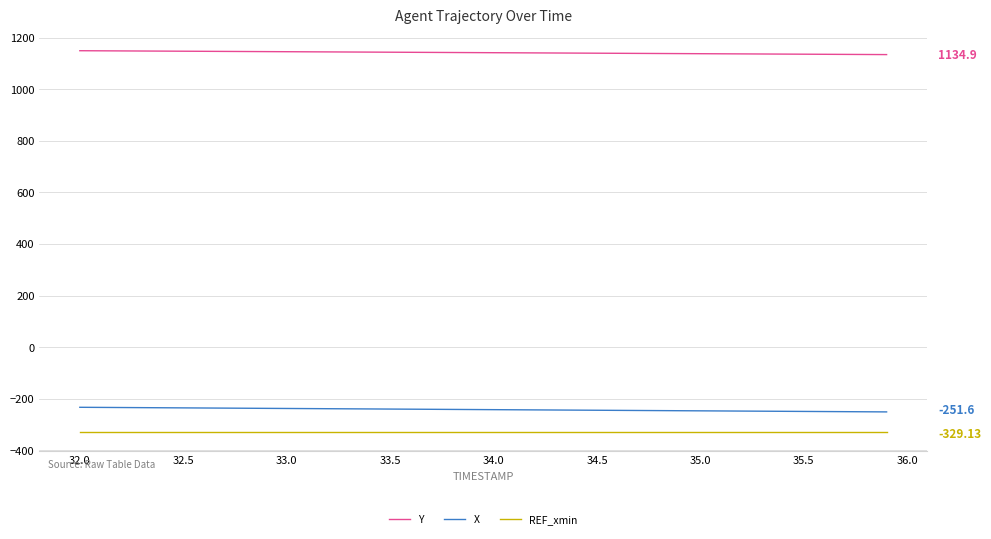

List the series in order of their peak value, lowest first.

REF_xmin, X, Y